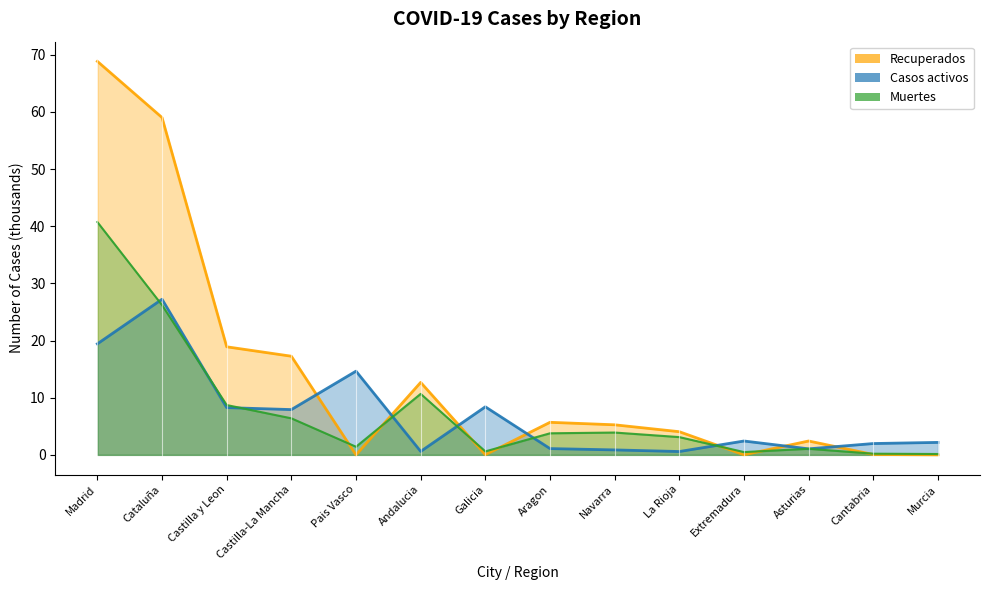

At which category is the sum across all series the highest?

Madrid